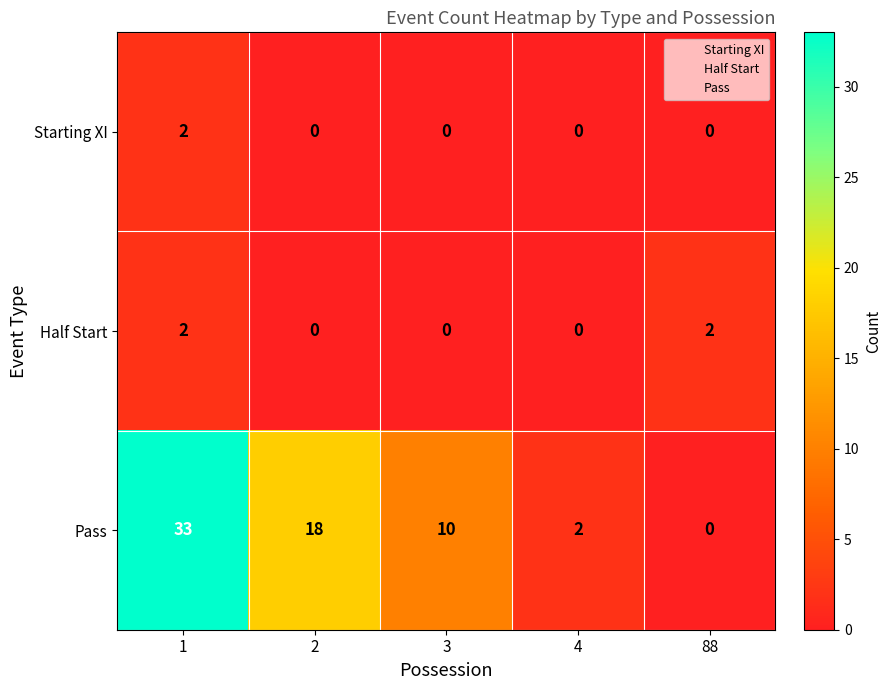

What is the sum of all Pass values?

63